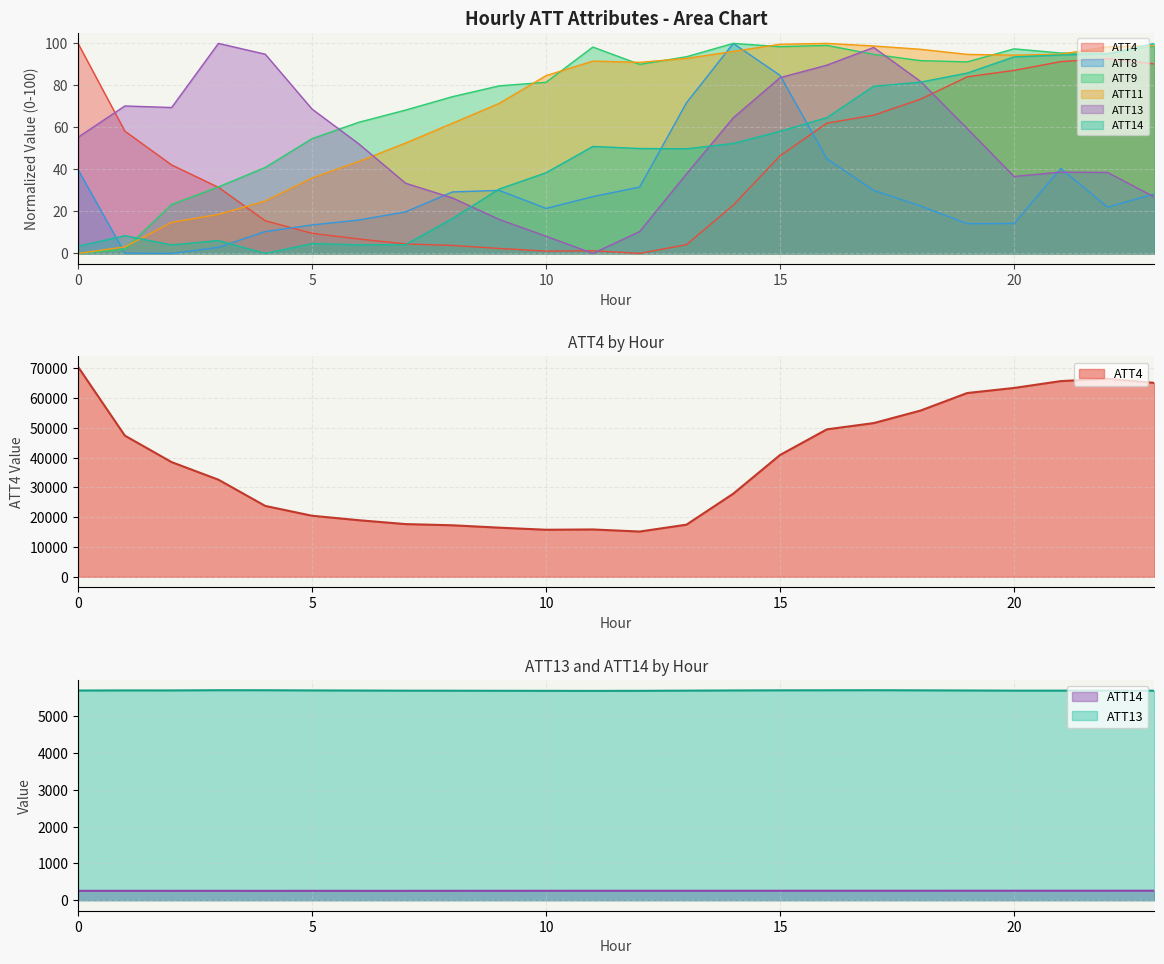

True or false: ATT9 has more than 2 points higher than both neighbors.

True